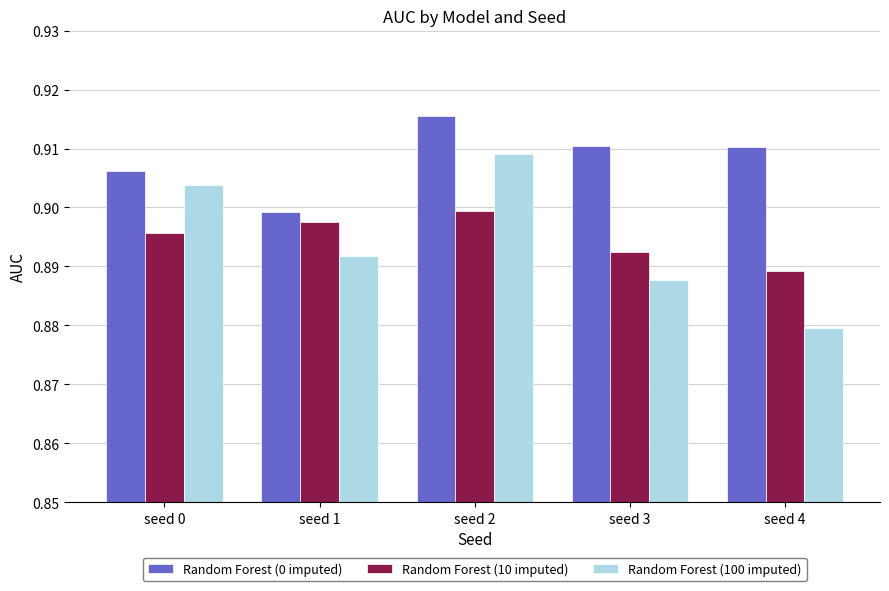

What is the sum of the Random Forest (0 imputed) values at seed 1 and seed 2?

1.8